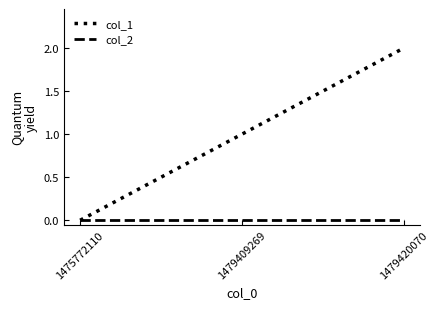

Count the number of categories in the chart.

3